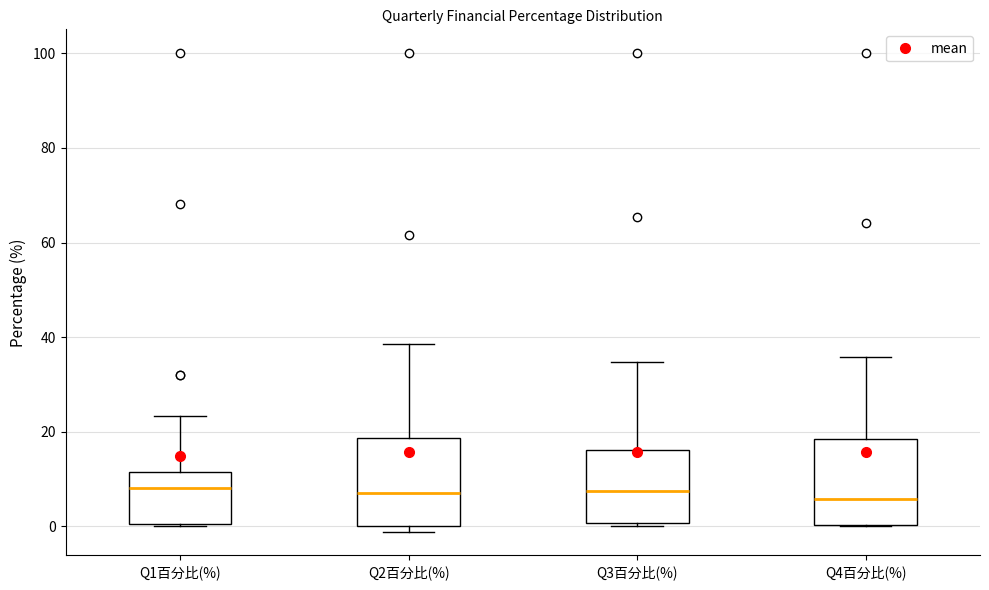

Reading left to right, read every box against the y-axis: the position of its median line, the range the box covers, and the ends of its whiskers. The values are not printed on the chart, so give them approximately, as read against the axis.

Q1百分比(%): median 8, box 0 to 12, whiskers 0 to 24
Q2百分比(%): median 6, box 0 to 18, whiskers -2 to 38
Q3百分比(%): median 8, box 0 to 16, whiskers 0 (just below the box's lower edge) to 34
Q4百分比(%): median 6, box 0 to 18, whiskers 0 to 36